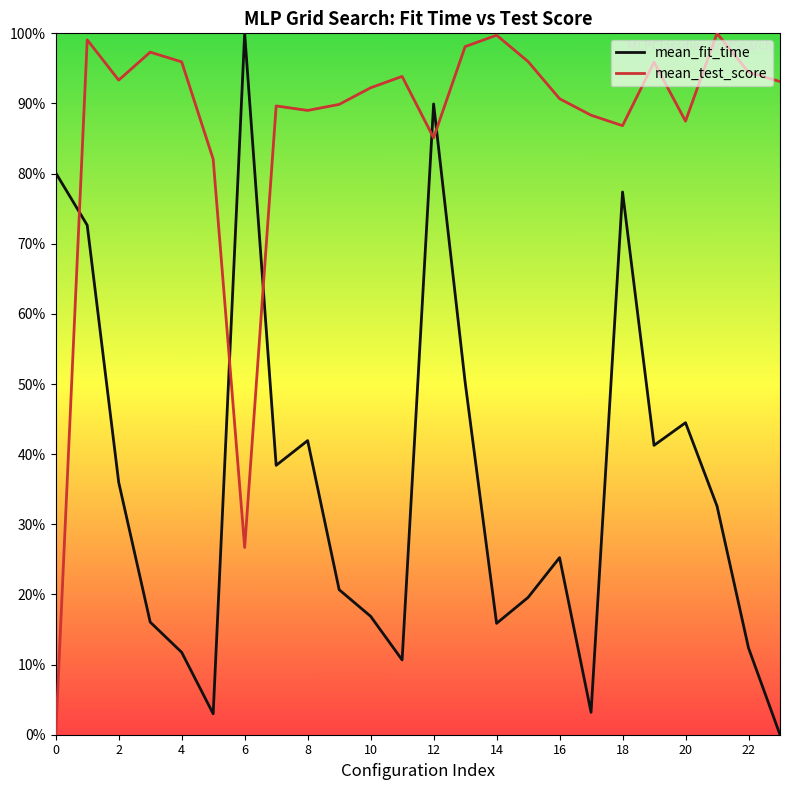

Is this an area chart (filled region under the line)?

No